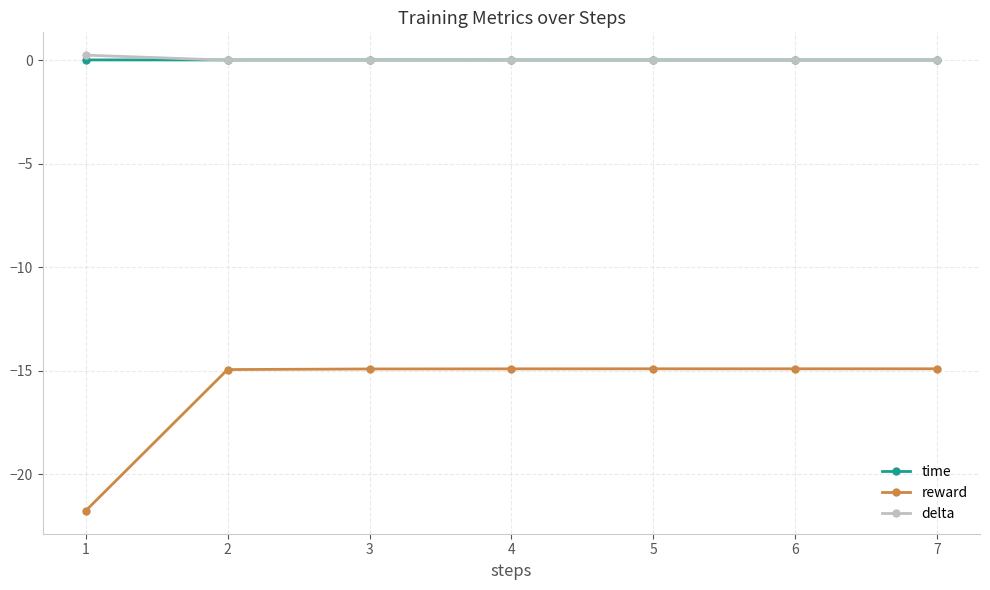

Does the chart display data point markers on the line(s)?

Yes